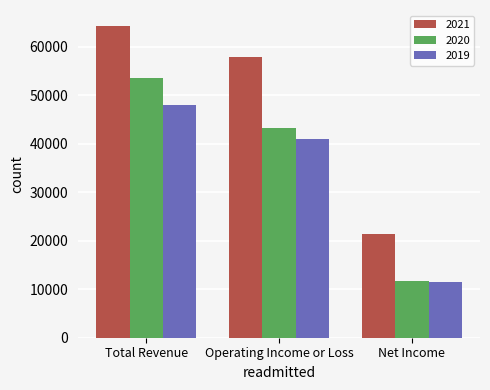

Rank the categories by 2020 value from lowest to highest.

Net Income, Operating Income or Loss, Total Revenue